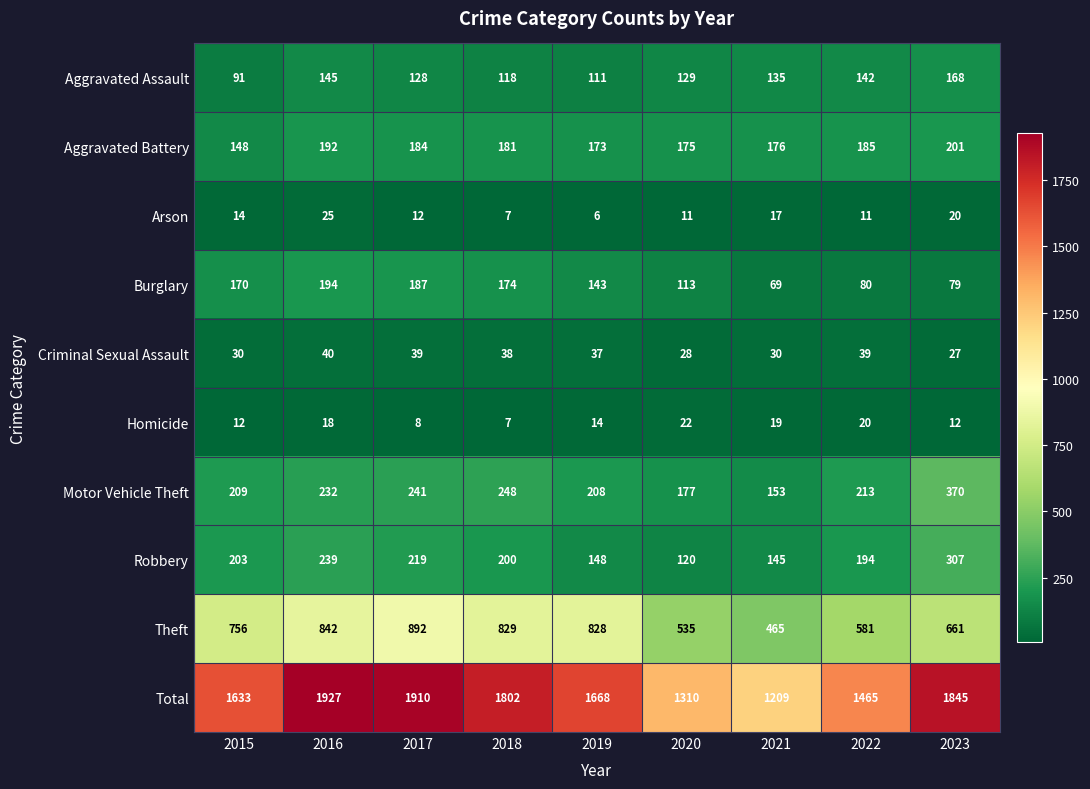

List the series in order of their peak value, lowest first.

Homicide, Arson, Criminal Sexual Assault, Aggravated Assault, Burglary, Aggravated Battery, Robbery, Motor Vehicle Theft, Theft, Total